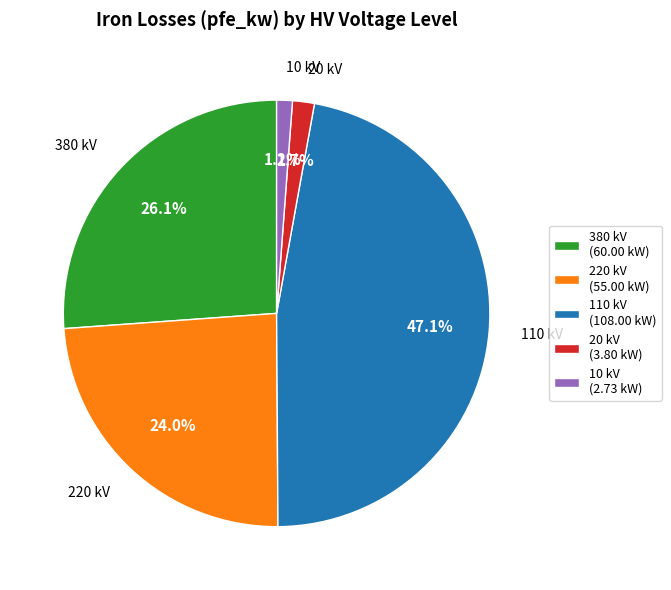

Between 110 kV (108.00 kW) and 380 kV (60.00 kW), which is larger?

110 kV (108.00 kW)